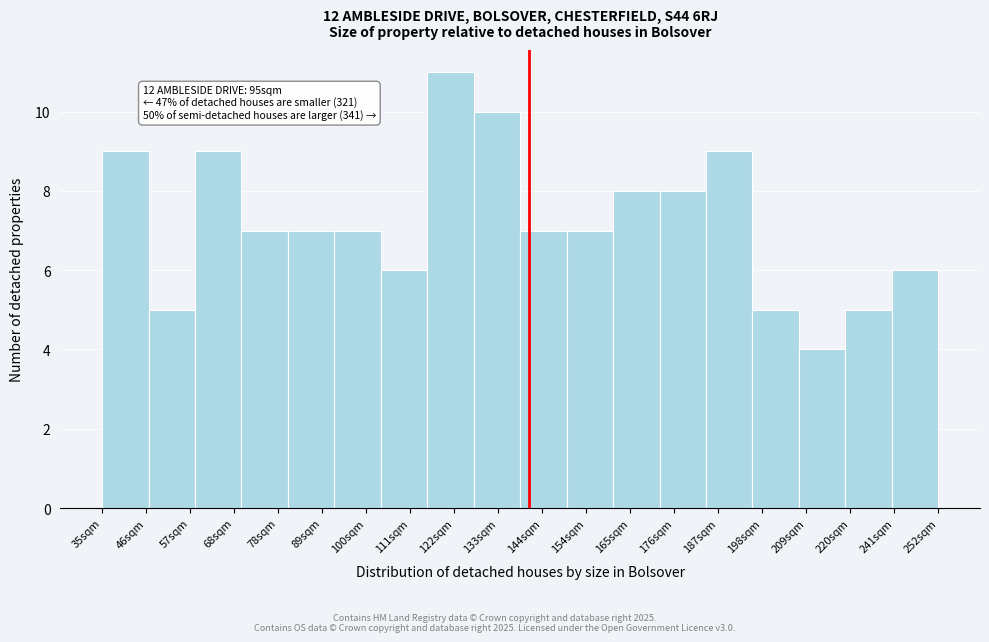

Reading right to left, list all the values displayed in this chart.

241sqm=6	220sqm=5	209sqm=4	198sqm=5	187sqm=9	176sqm=8	165sqm=8	154sqm=7	144sqm=7	133sqm=10	122sqm=11	111sqm=6	100sqm=7	89sqm=7	78sqm=7	68sqm=9	57sqm=5	46sqm=9